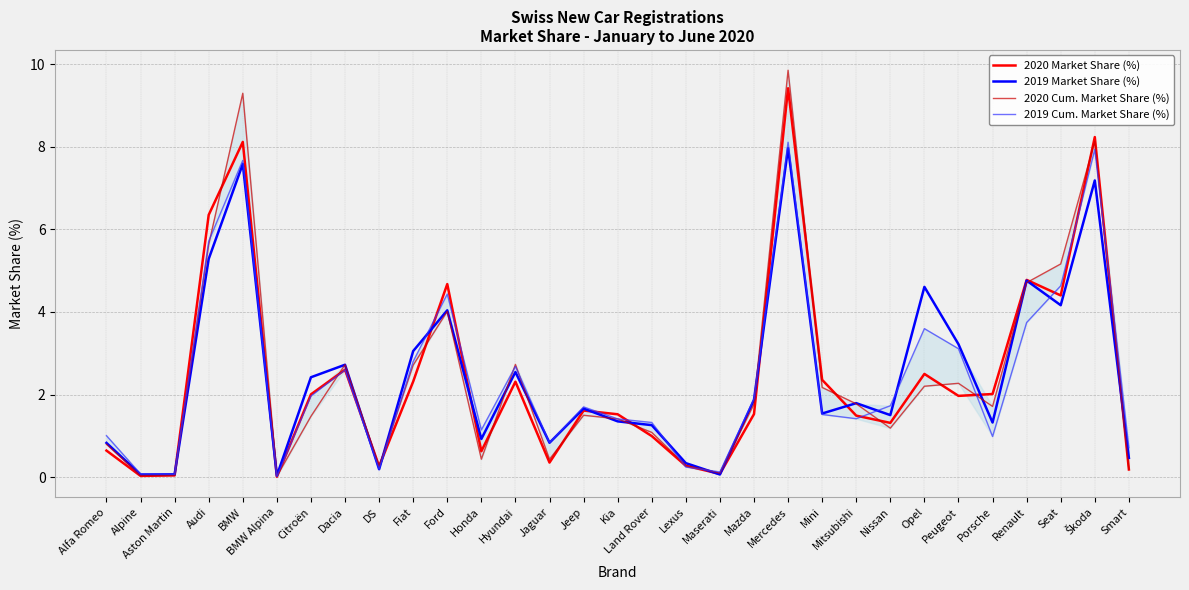

Reading right to left, what are all the values shown in this chart?

2020 Market Share (%): 0.2	8.2	4.4	4.8	2.0	2.0	2.5	1.3	1.5	2.4	9.4	1.5	0.1	0.3	1.0	1.5	1.6	0.4	2.3	0.6	4.7	2.3	0.3	2.6	2.0	0.0	8.1	6.3	0.0	0.0	0.6
2019 Market Share (%): 0.5	7.2	4.2	4.8	1.3	3.2	4.6	1.5	1.8	1.5	8.0	1.9	0.1	0.3	1.3	1.4	1.7	0.8	2.5	0.9	4.0	3.1	0.2	2.7	2.4	0.0	7.6	5.3	0.1	0.1	0.8
2020 Cum. Market Share (%): 0.2	8.1	5.2	4.7	1.7	2.3	2.2	1.2	1.8	2.2	9.8	1.8	0.1	0.3	1.1	1.4	1.5	0.4	2.7	0.4	4.0	2.7	0.3	2.7	1.5	0.0	9.3	5.6	0.0	0.0	0.8
2019 Cum. Market Share (%): 0.7	7.9	4.6	3.7	1.0	3.1	3.6	1.7	1.4	1.5	8.1	1.9	0.1	0.2	1.3	1.4	1.7	0.8	2.7	1.1	4.4	2.8	0.2	2.6	2.0	0.0	7.7	5.7	0.1	0.1	1.0